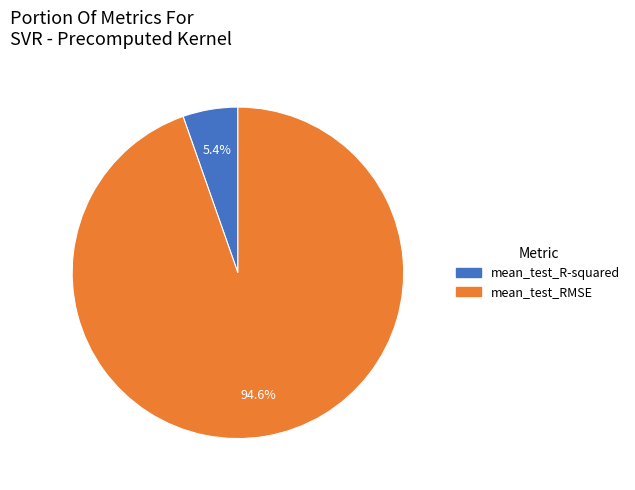

To the nearest percent, what portion does mean_test_RMSE represent?

95%